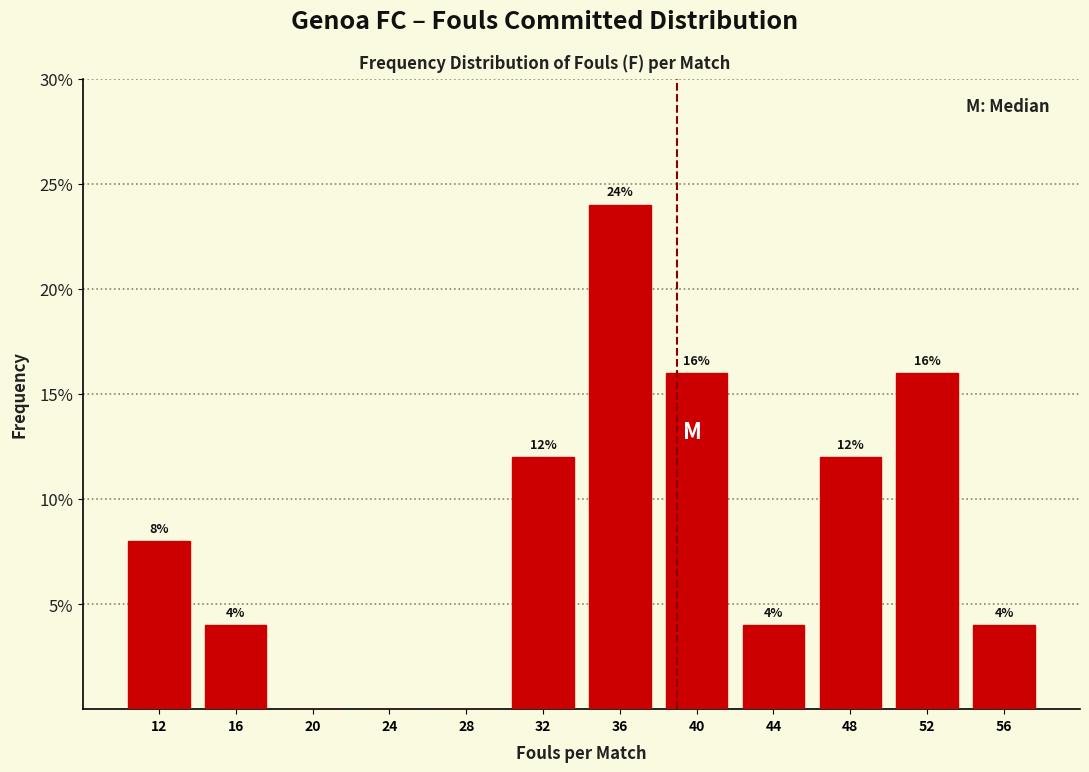

Which range on the x-axis has the tallest bar?

34 to 38